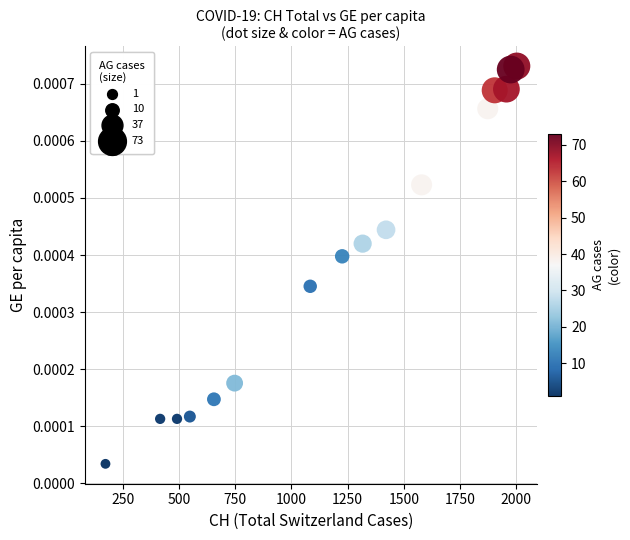

What is the range of X values (max minus min)?

1828.0